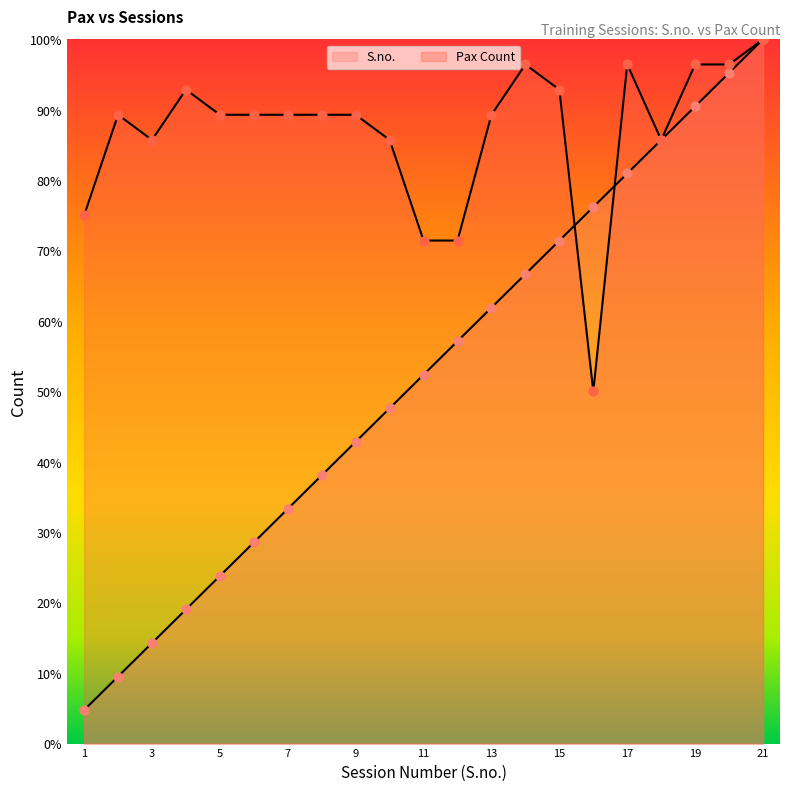

Which series has the largest Y range (max minus min)?

S.no.